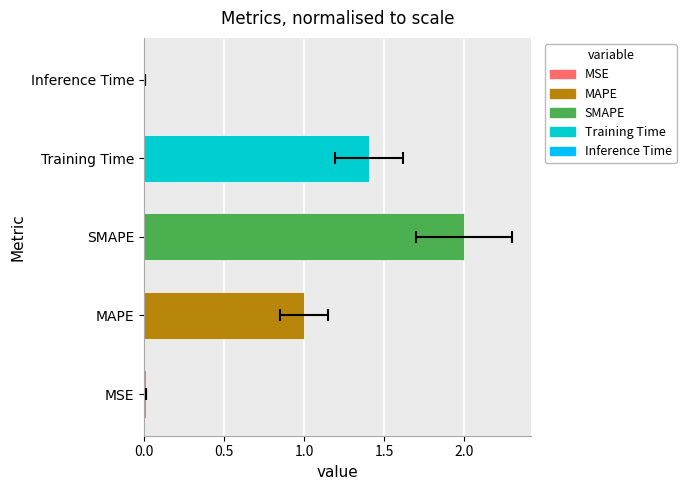

Does the chart contain stacked bars?

No